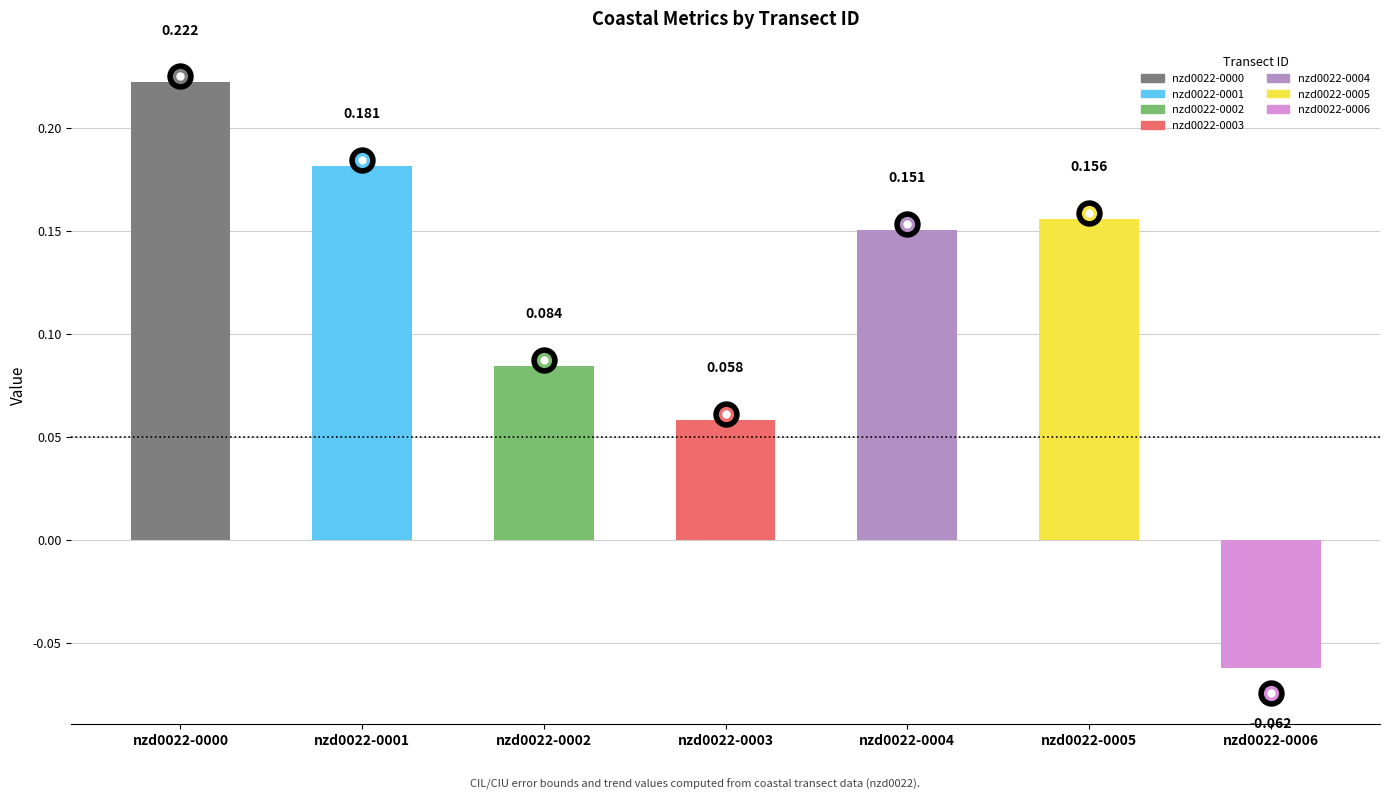

Rank the categories by value from lowest to highest.

nzd0022-0006, nzd0022-0003, nzd0022-0002, nzd0022-0004, nzd0022-0005, nzd0022-0001, nzd0022-0000